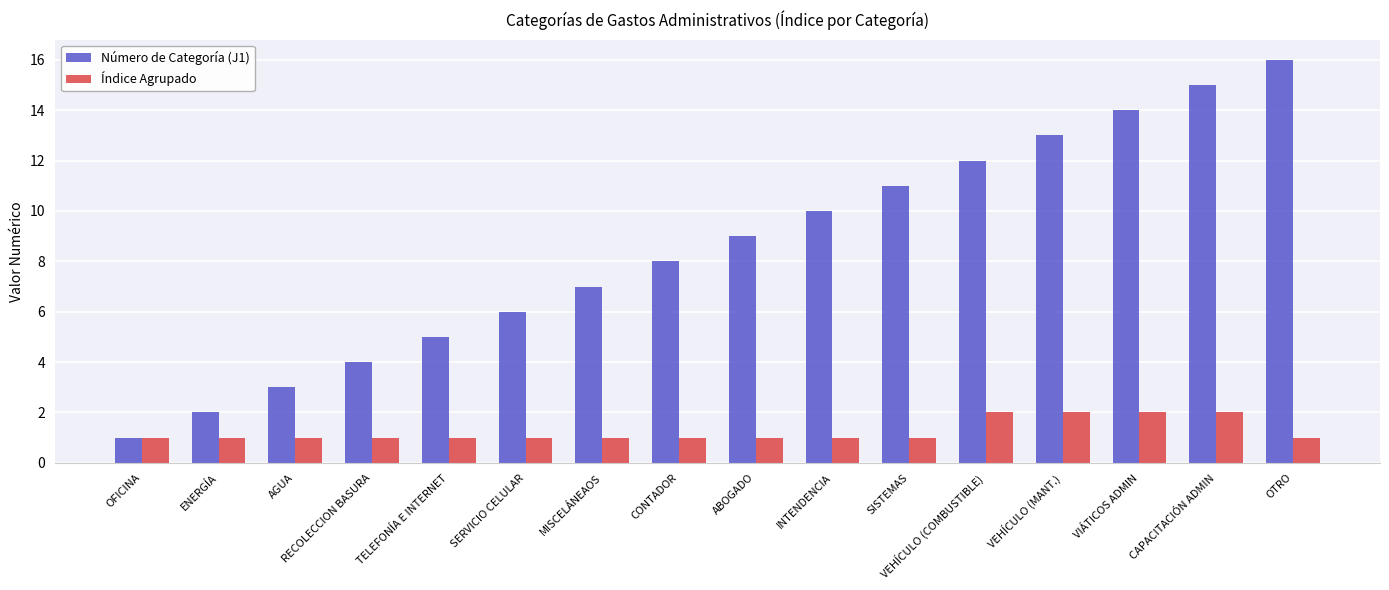

At which label does Número de Categoría (J1) reach its minimum?

OFICINA